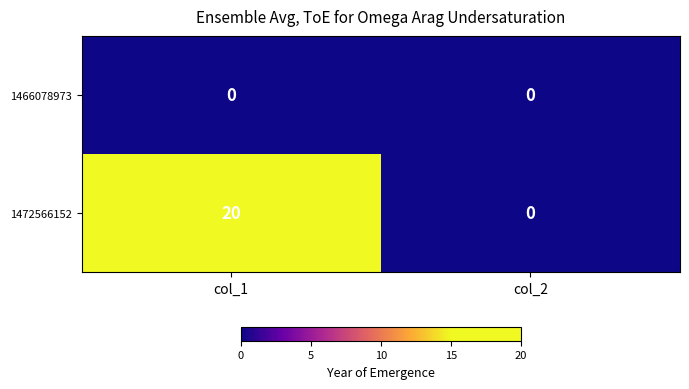

The 1472566152 series shows 29 at col_1. True or false?

False